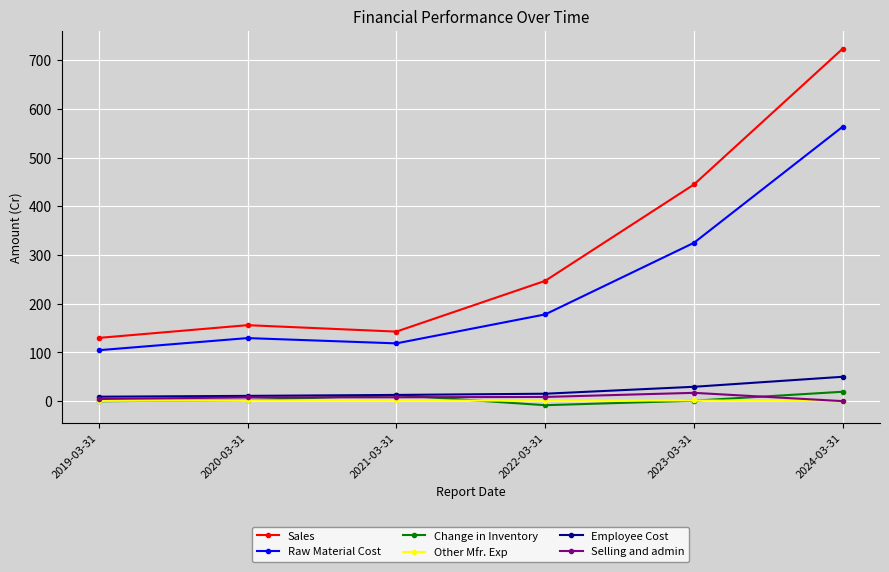

Is the value of Change in Inventory at 2020-03-31 greater than the value of Sales at 2024-03-31?

No